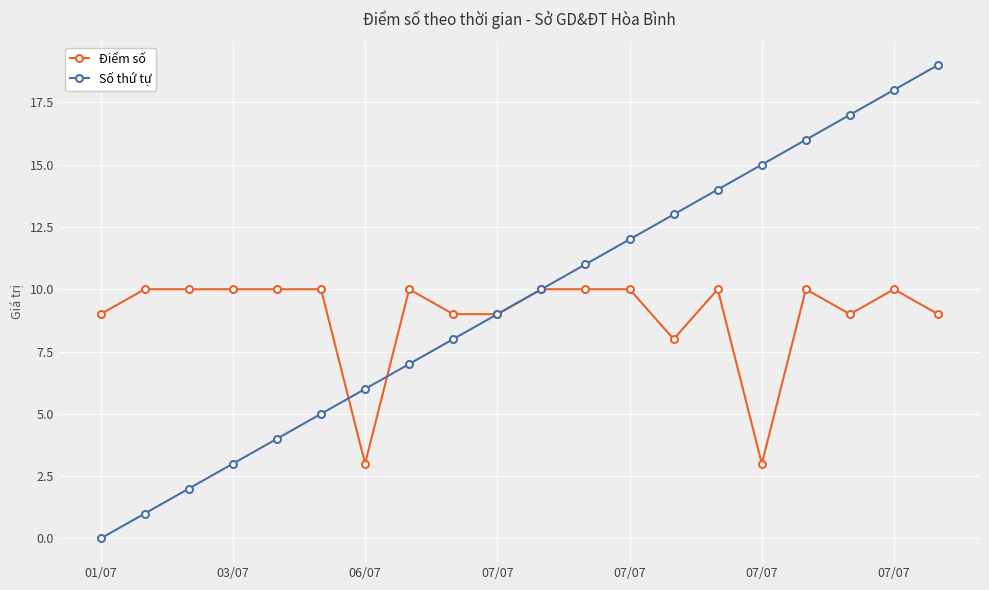

Does the chart display data point markers on the line(s)?

Yes